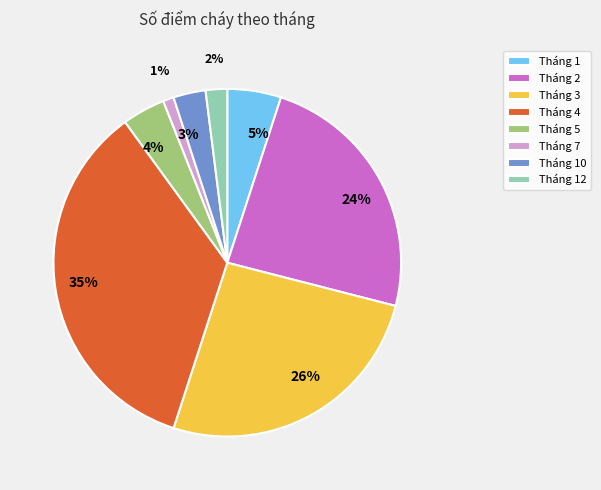

Does Tháng 2 represent more than half of the total?

No